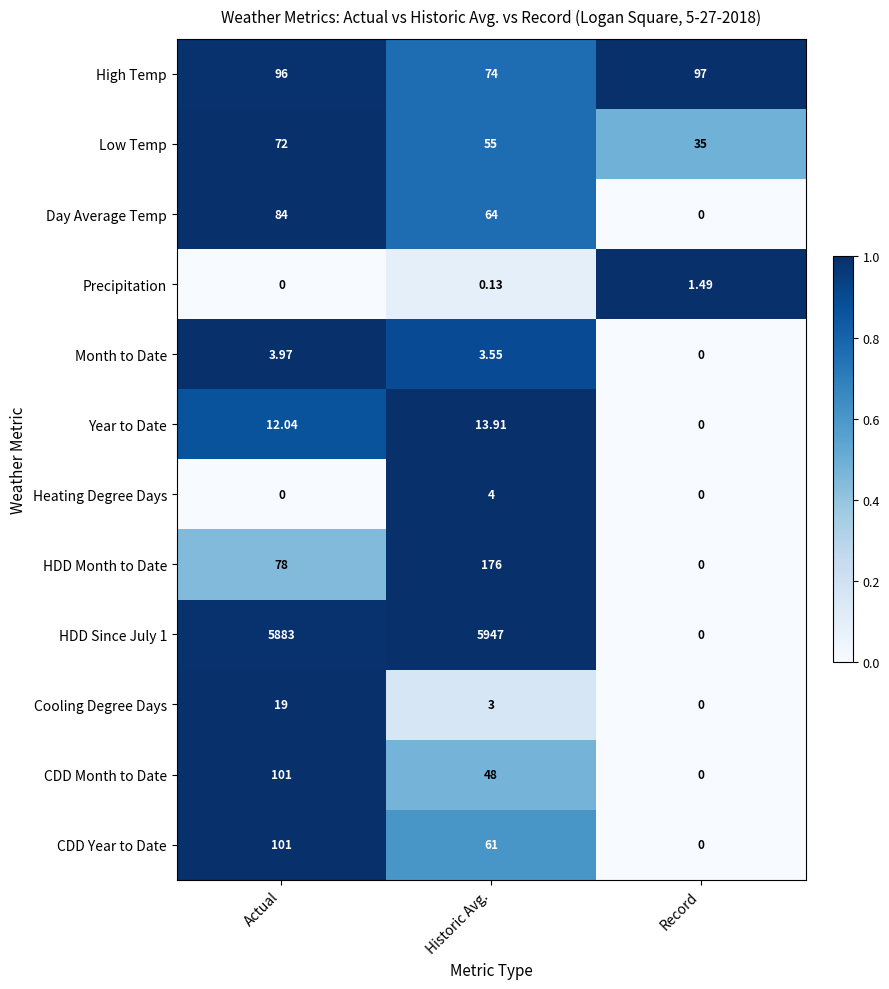

How many values in the High Temp series are below 96?

1